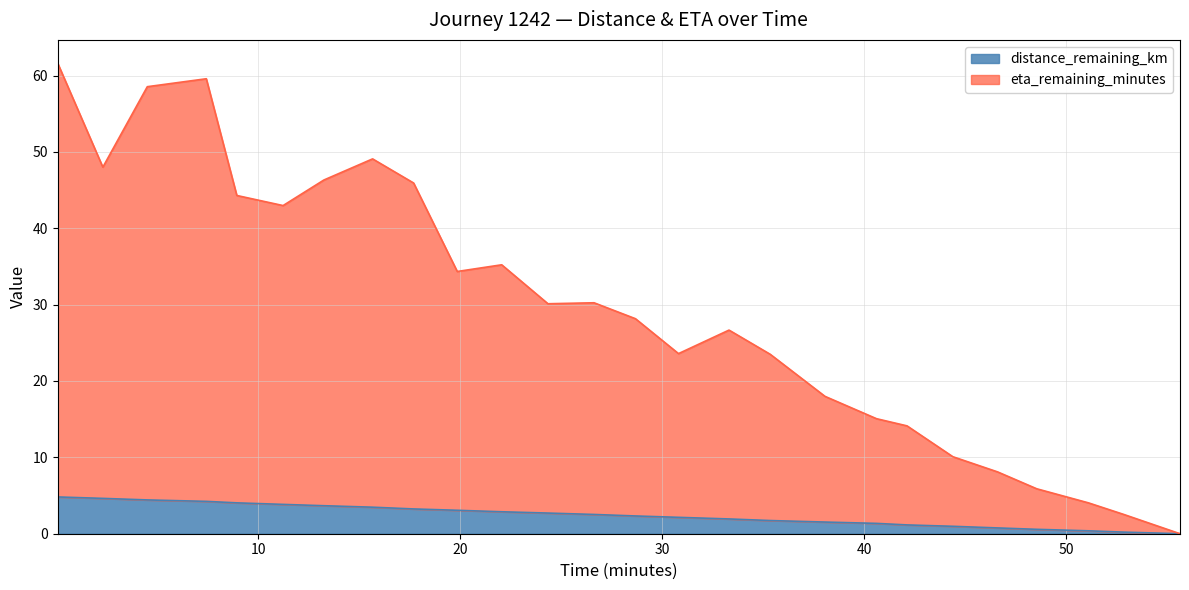

The distance_remaining_km series shows 3.2 at 17.7. True or false?

True